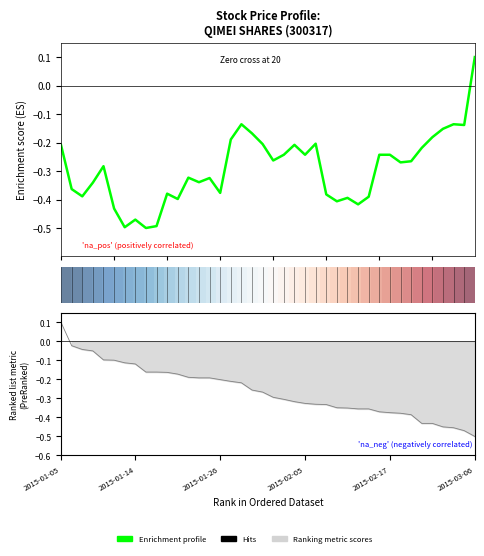

How many lines are shown in the chart?

2